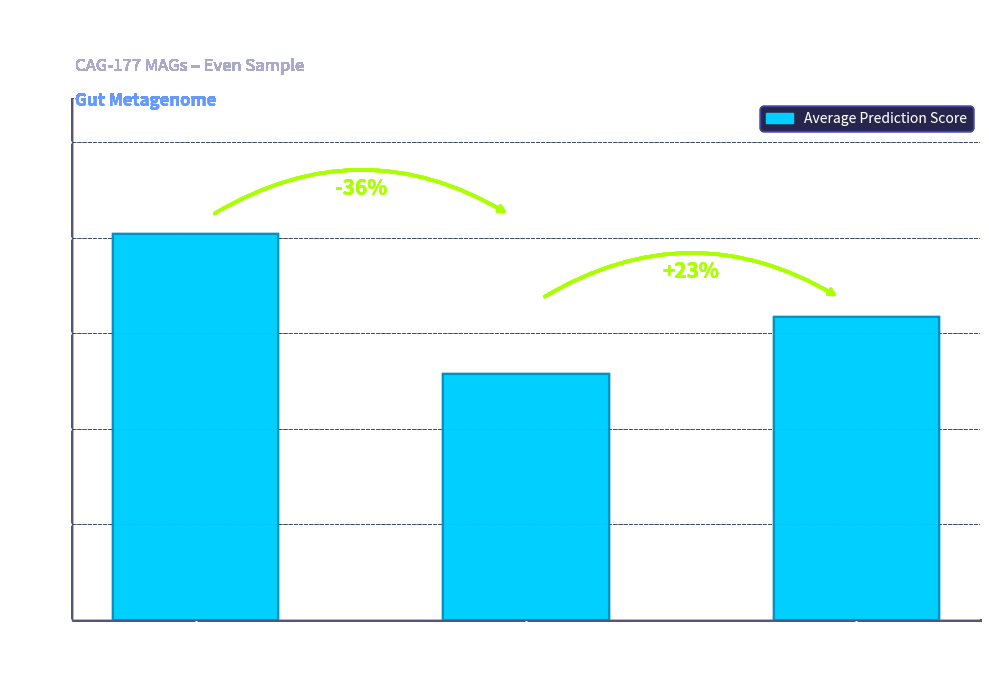

What is the difference between the maximum and minimum values?

0.3